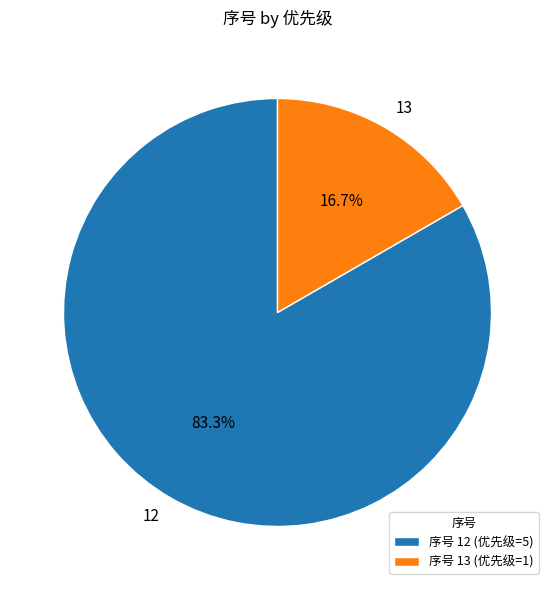

What is the ratio of the value at 12 to the value at 13?

5.0